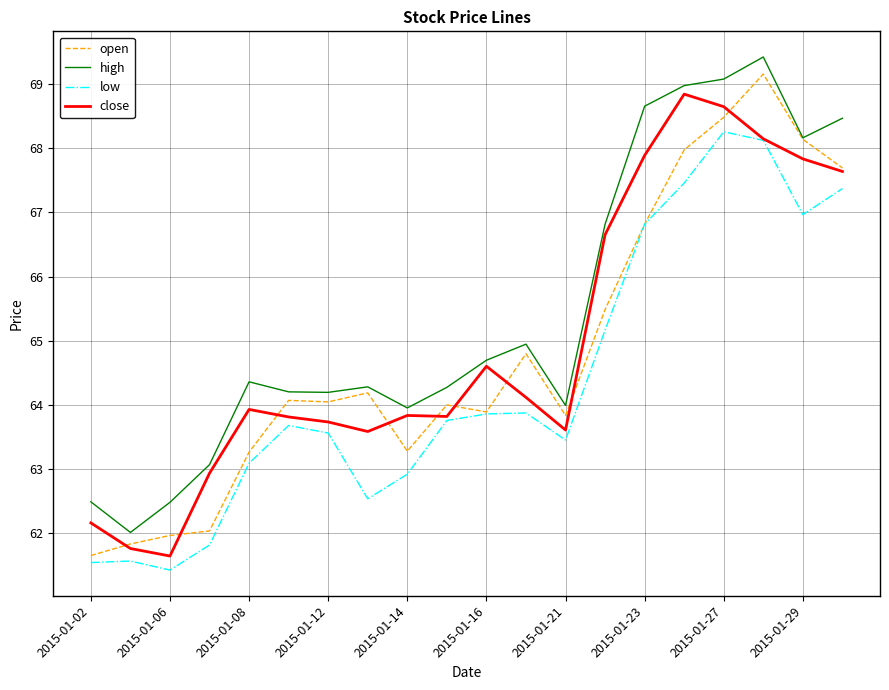

What is the maximum value for high?

69.4